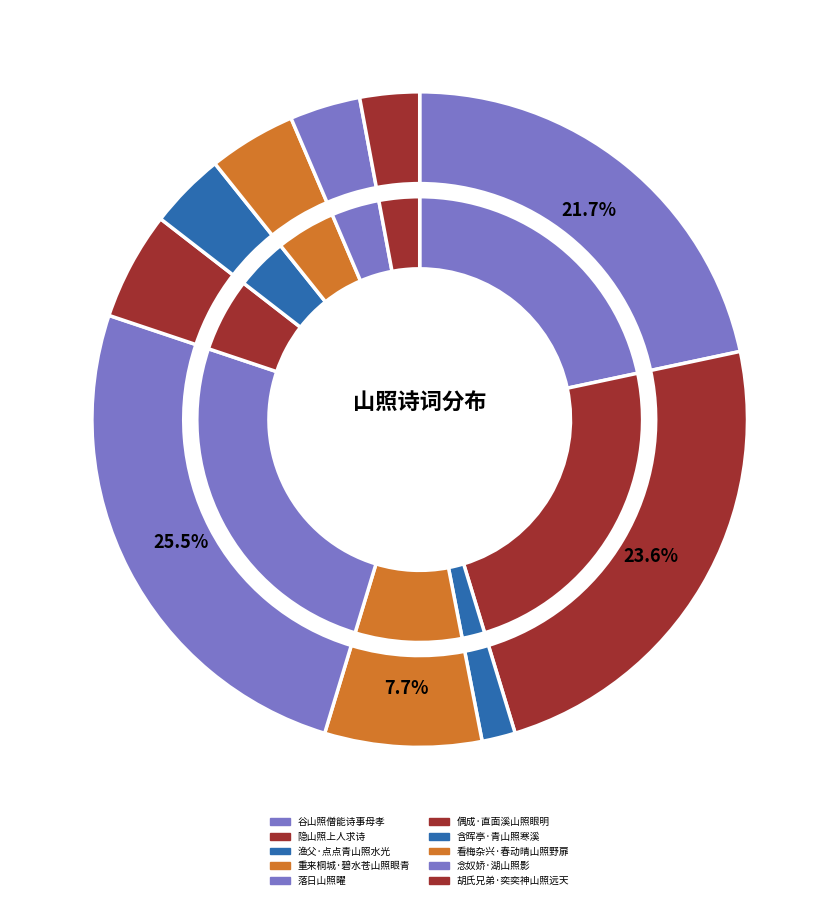

To the nearest percent, what is the combined percentage of 谷山照僧能诗事母孝 and 看梅杂兴·春动晴山照野扉?

26%